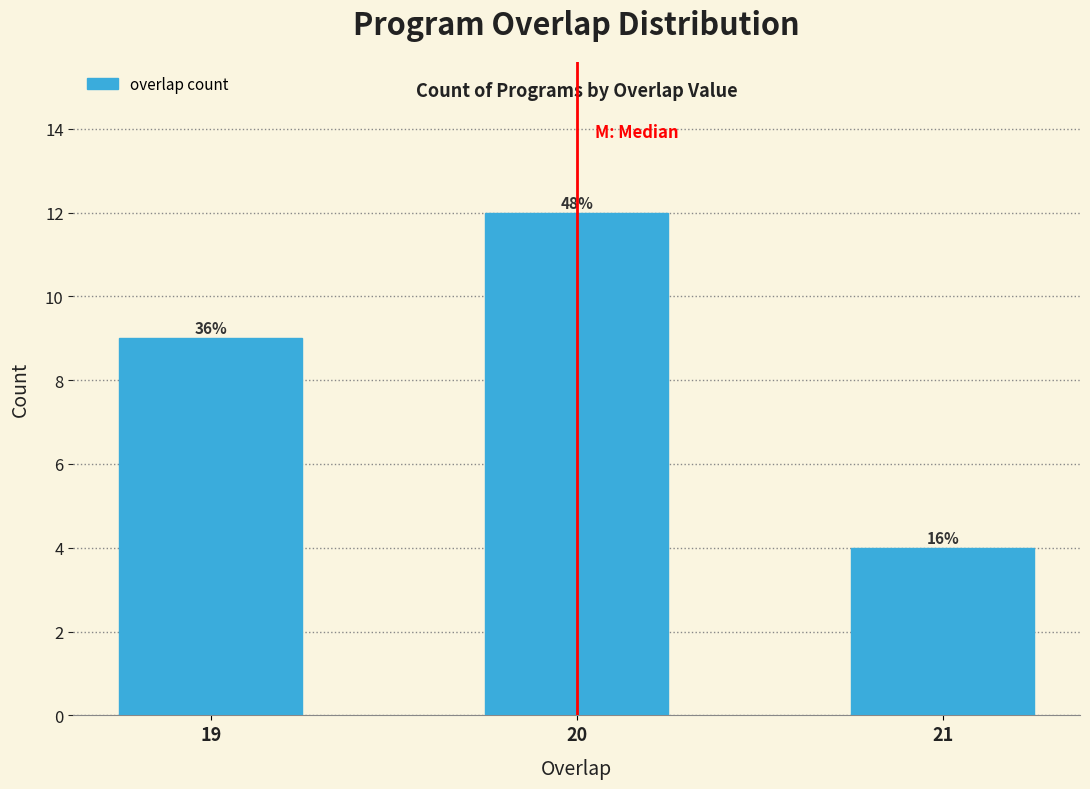

How many bars are there in total?

3